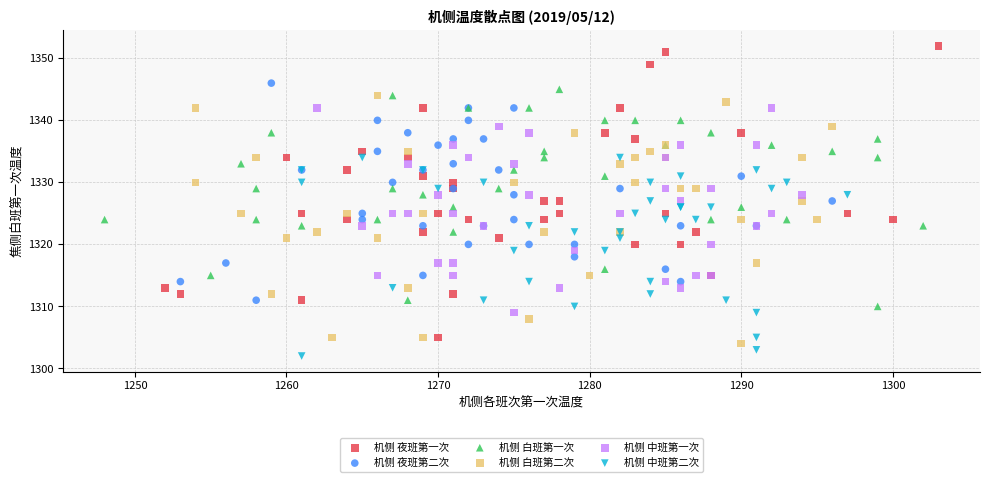

Which series reaches the maximum Y coordinate?

机侧 夜班第一次